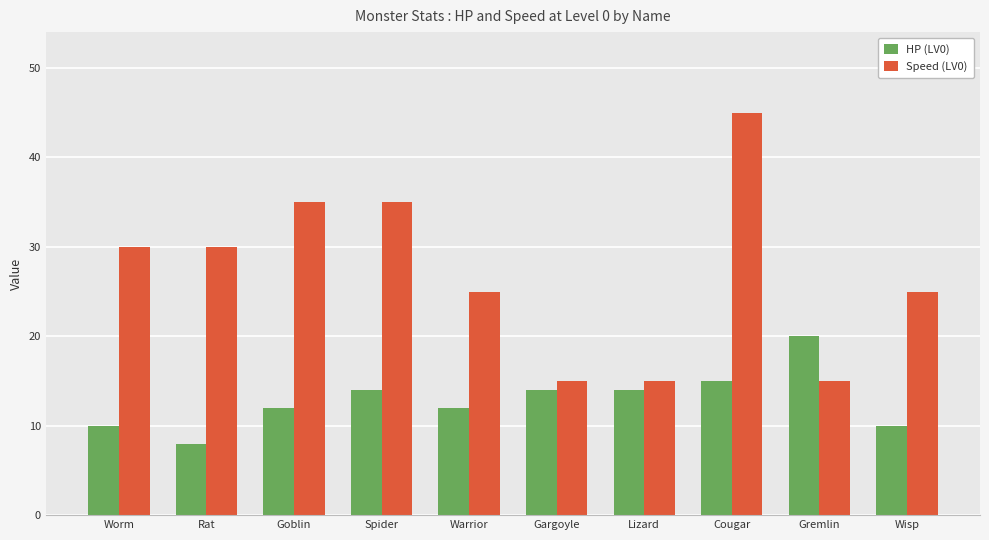

How many groups of bars are there?

10